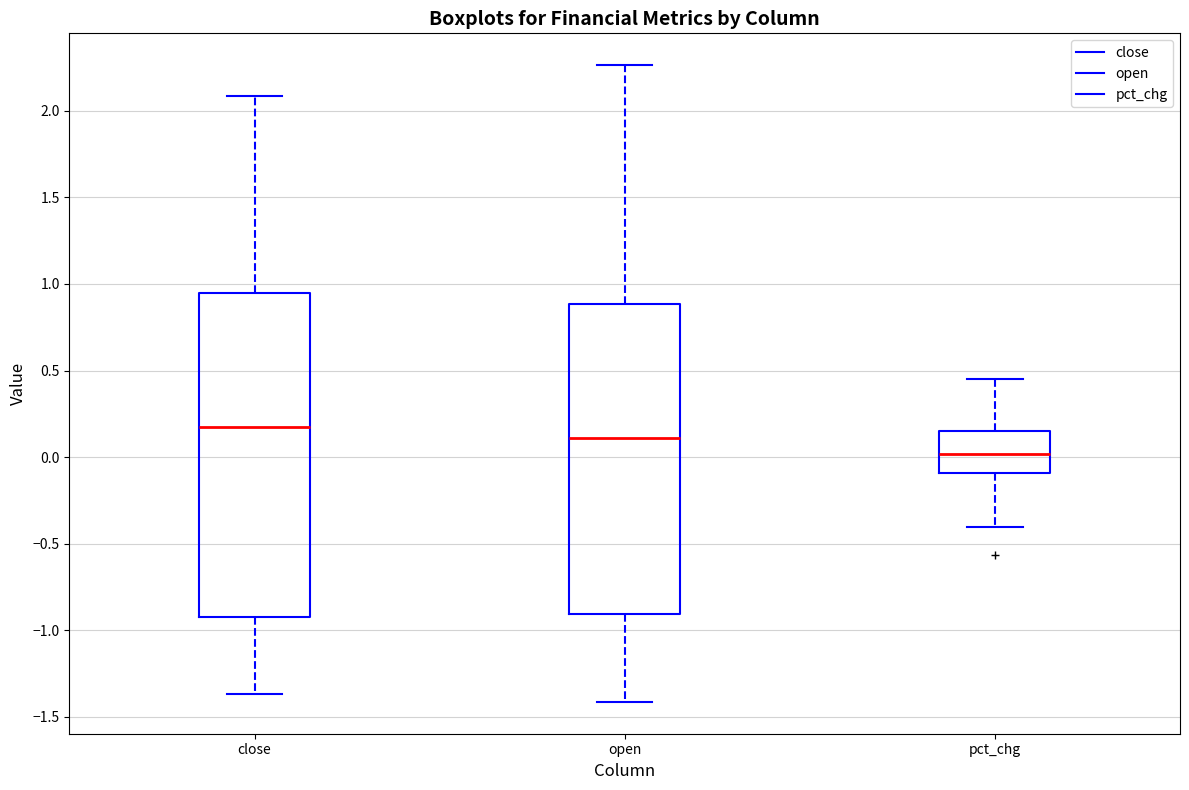

Where does the lower whisker of the box for pct_chg end on the y-axis? The values are not printed on the chart, so give them approximately, as read against the axis.

-0.40